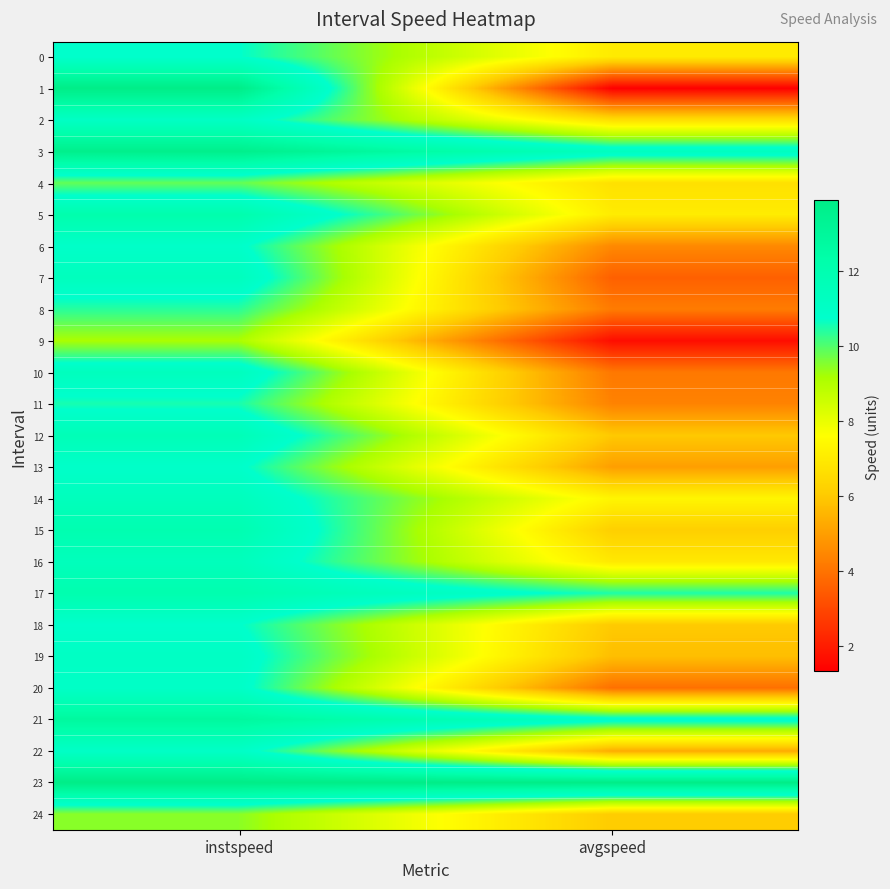

Which series changed the most between instspeed and avgspeed?

1